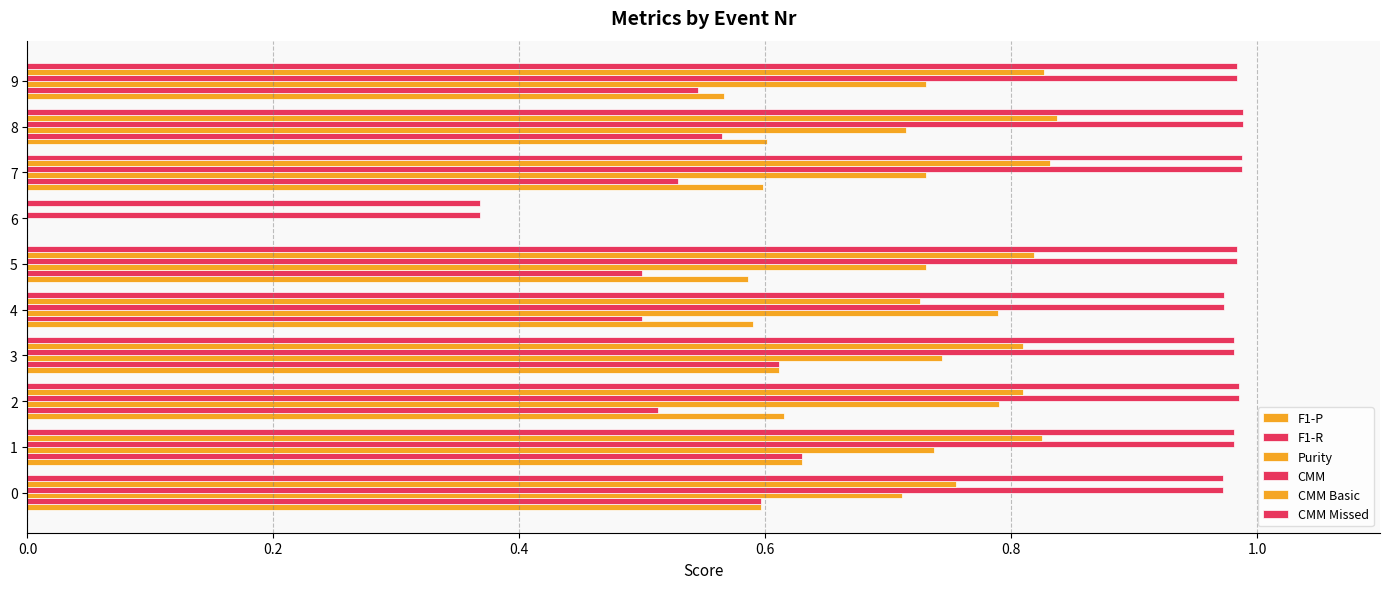

What is the average value of the CMM Basic series?

0.7